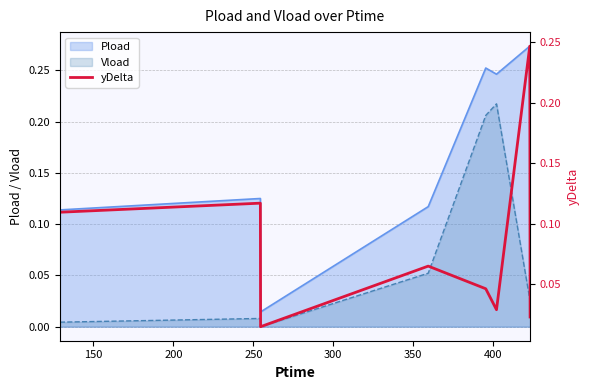

True or false: Vload and Pload cross at least once.

False